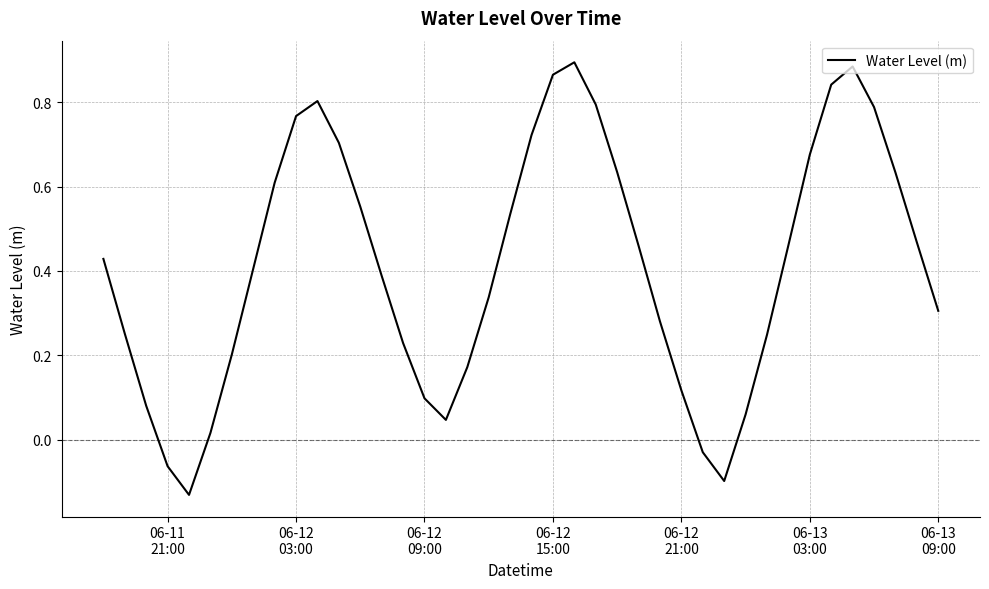

What is the difference between the maximum and minimum values?

1.0